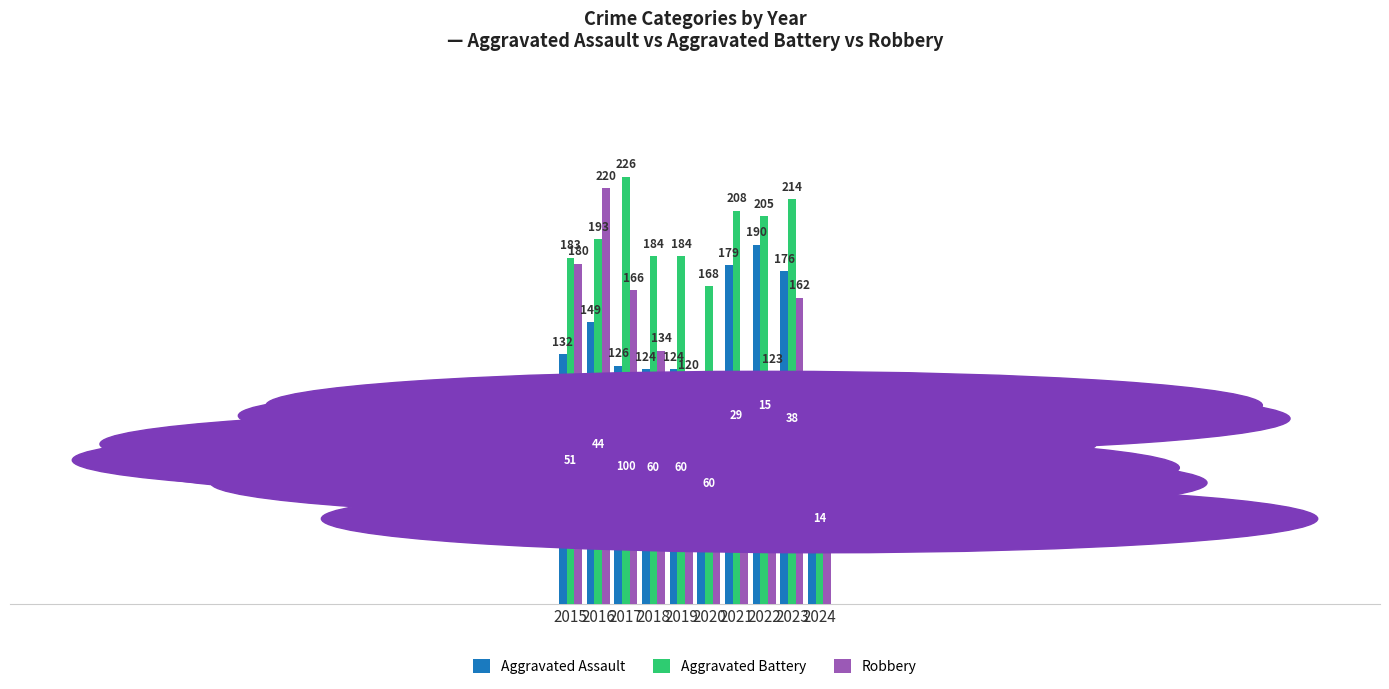

How many distinct data groups are displayed?

3